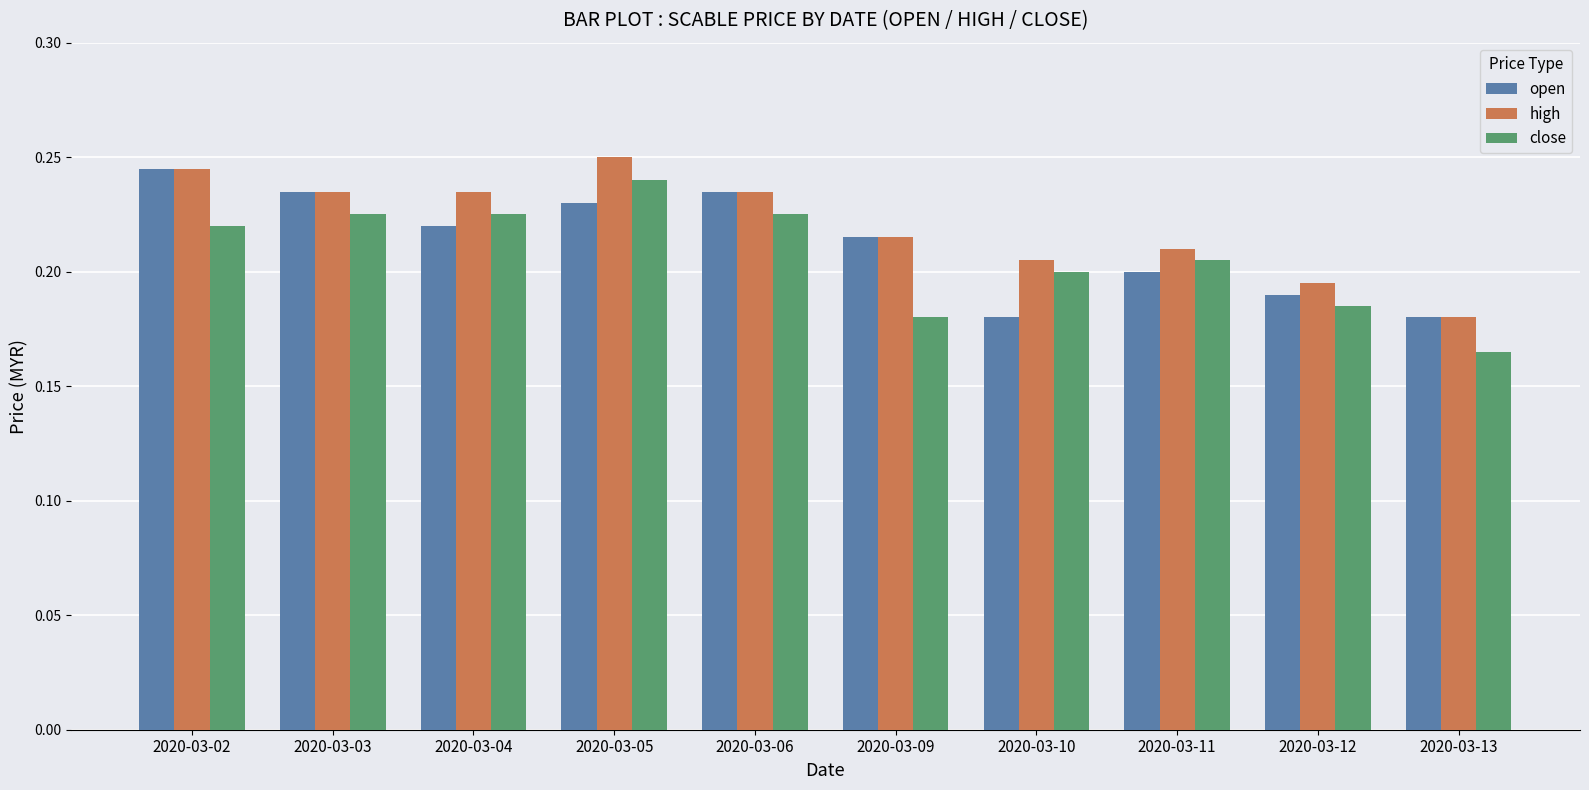

Does the chart contain any negative values?

No